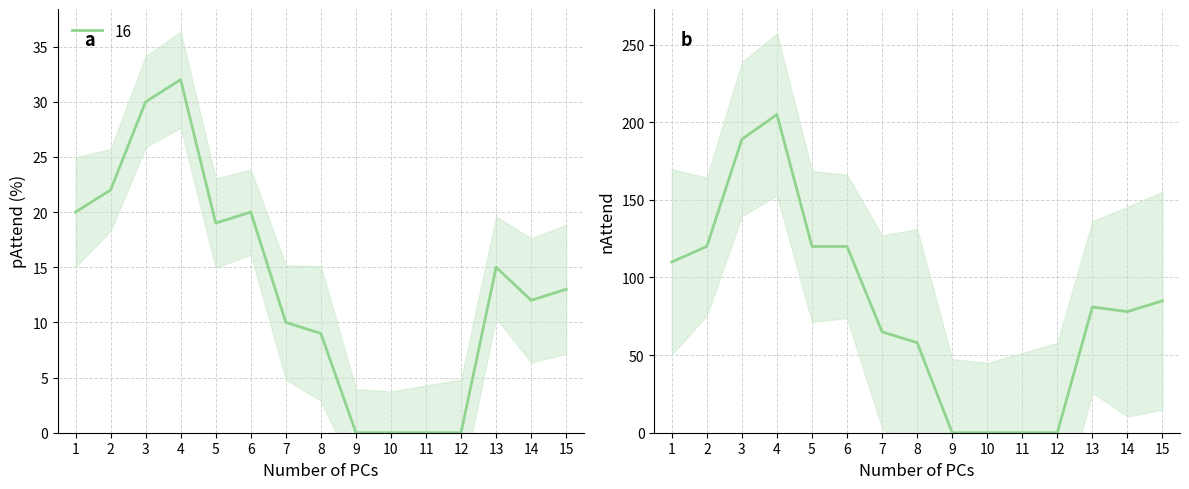

What is the sum of all nAttend values?

1231